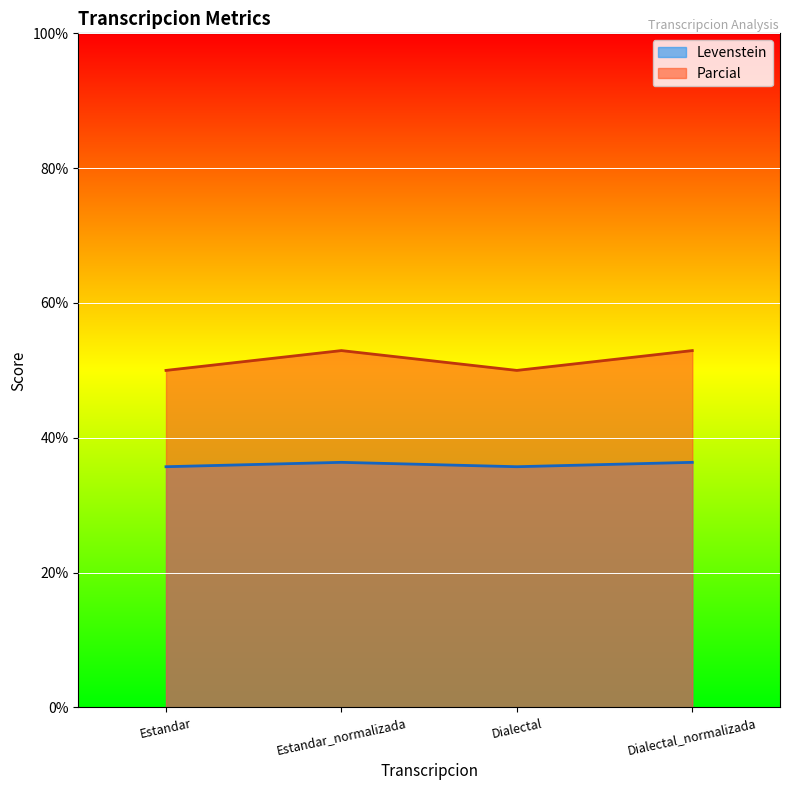

How many lines are shown in the chart?

2